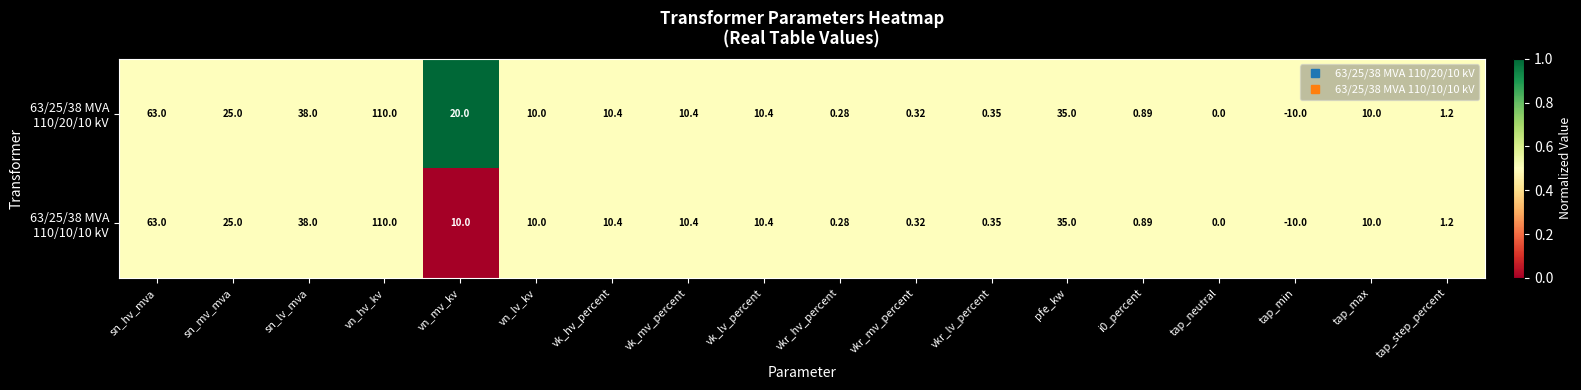

Which category has the highest value across all series?

vn_hv_kv